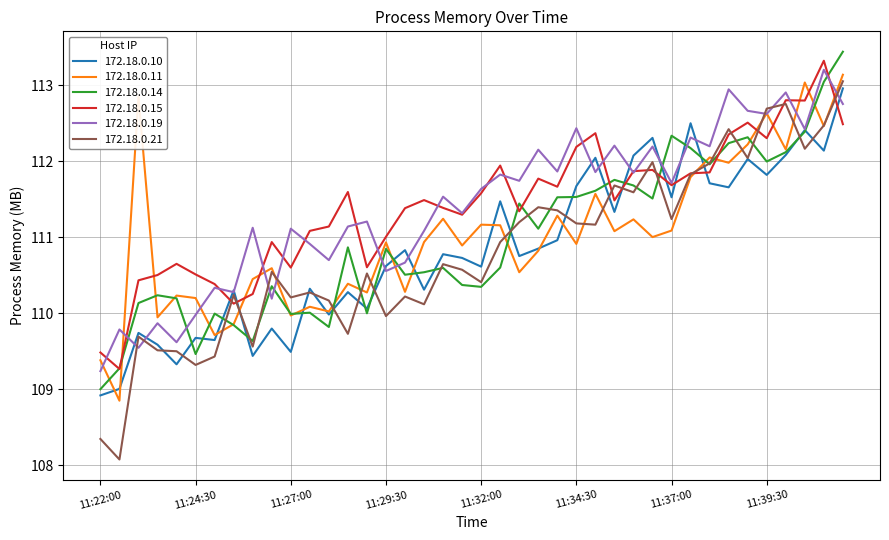

What is the greatest value displayed?

113.4